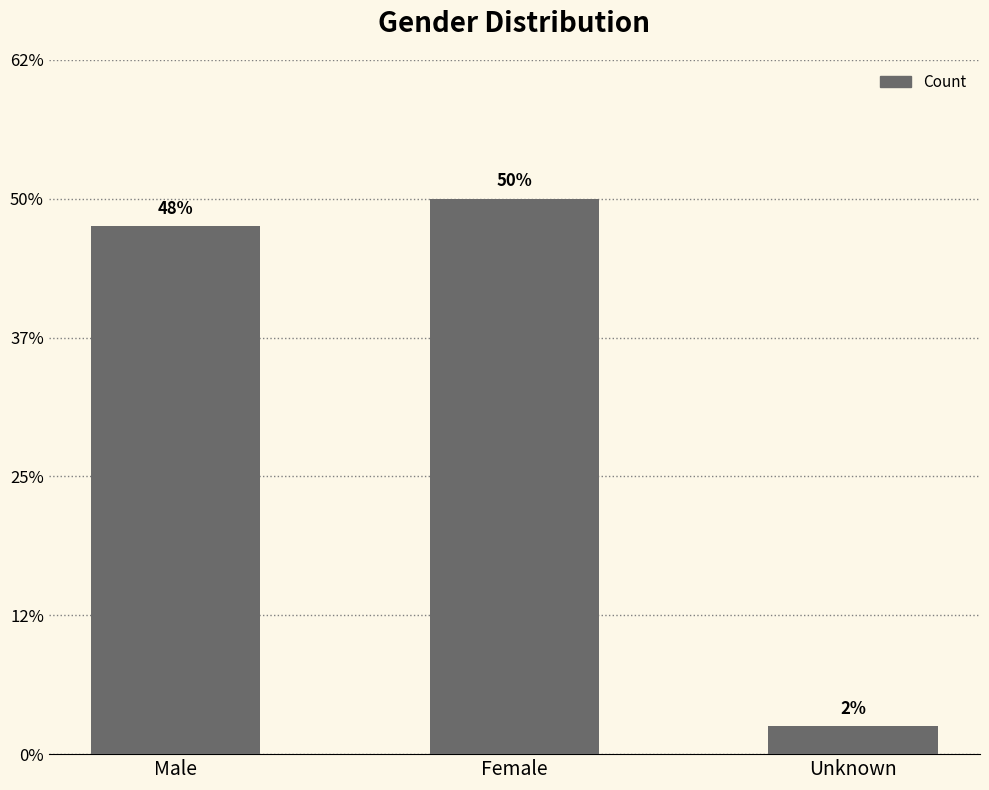

Which category has the highest value across all series?

Female